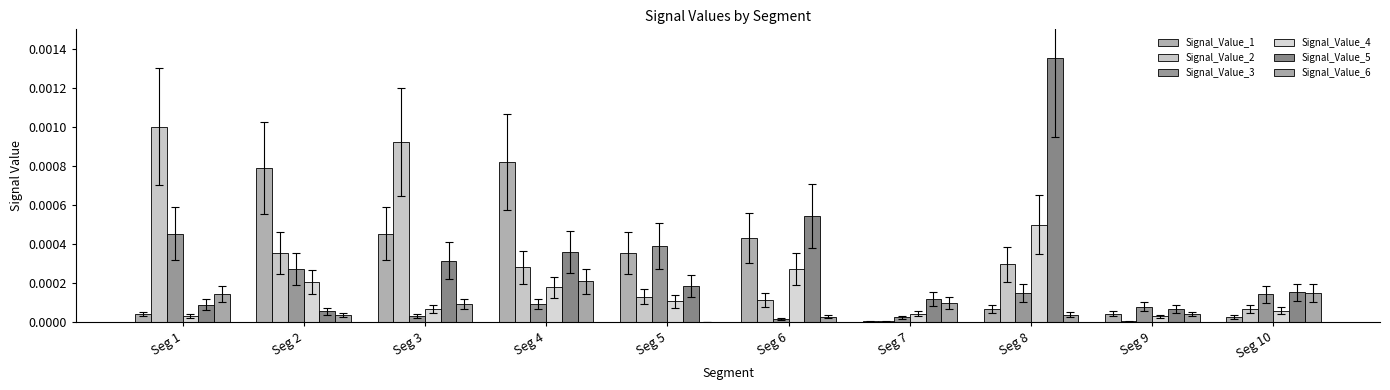

Is the value of Signal_Value_4 at Seg 1 greater than the value of Signal_Value_6 at Seg 8?

No